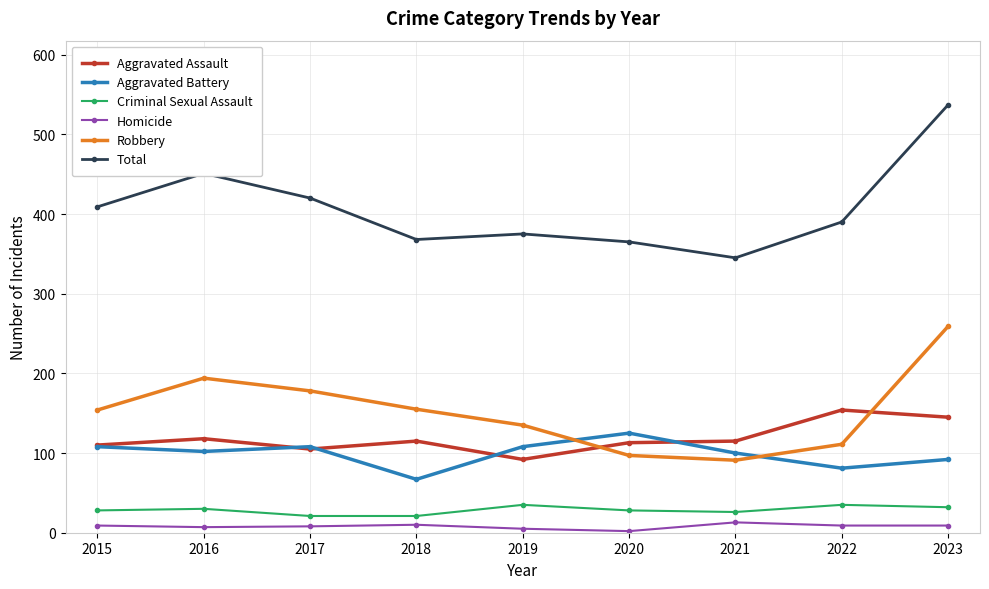

What is the difference between the maximum and minimum values in the Total series?

192